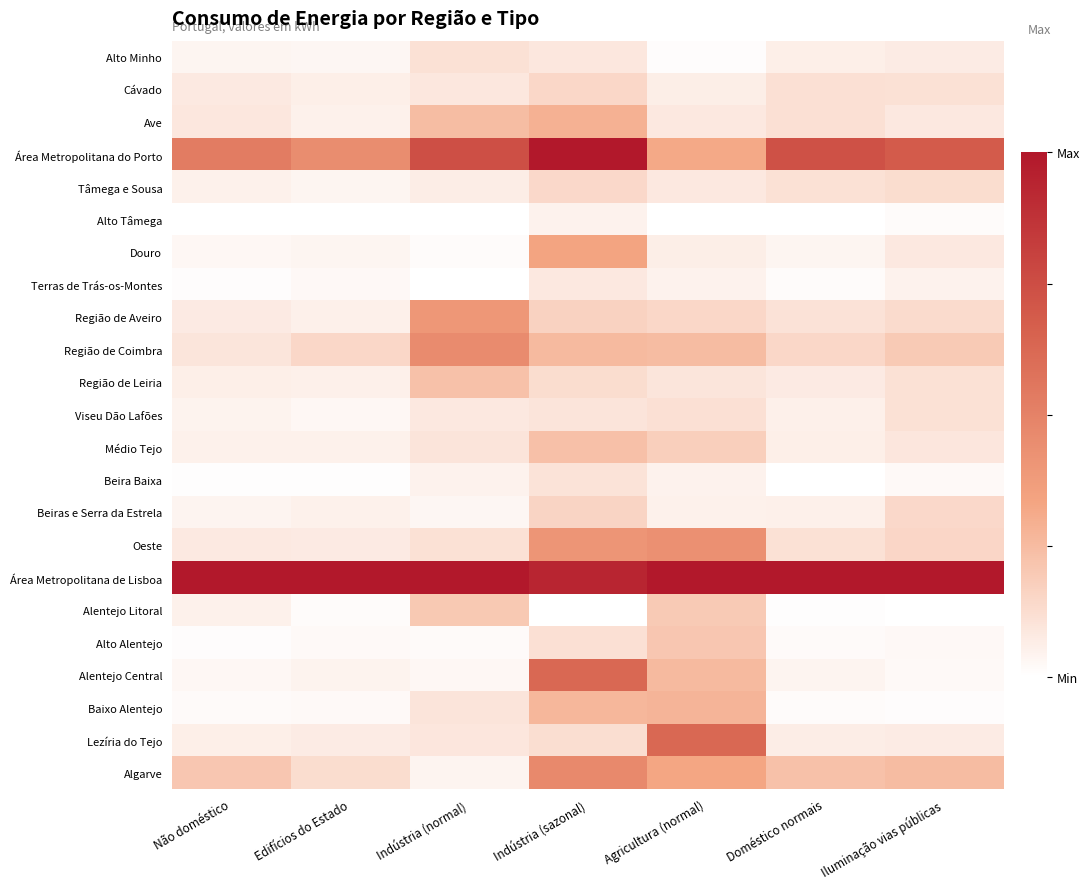

What is the total value across all series at Indústria (sazonal)?

6.2